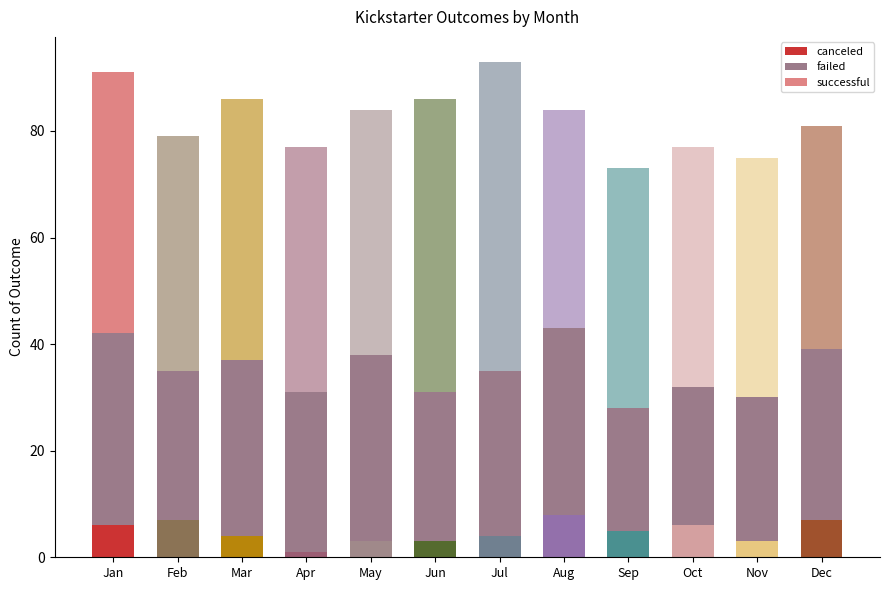

How many values in the successful series exceed 46?

4